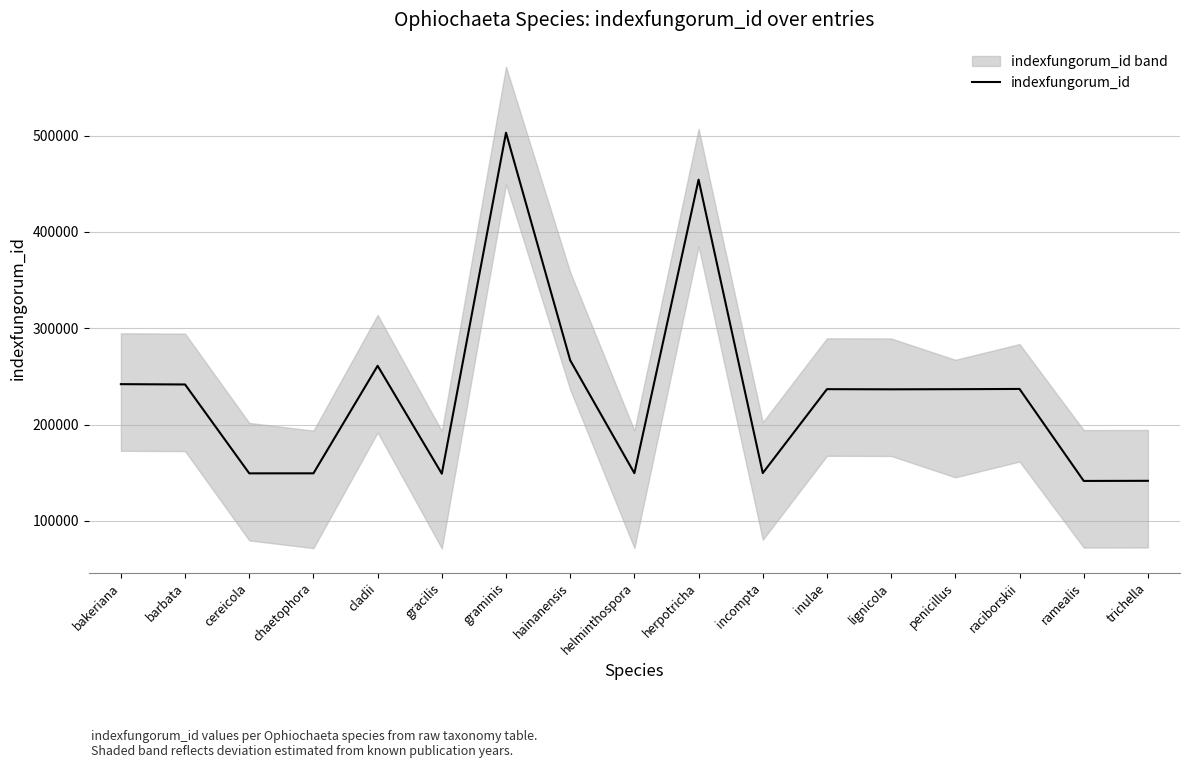

Where does the data first go above 236722?

bakeriana